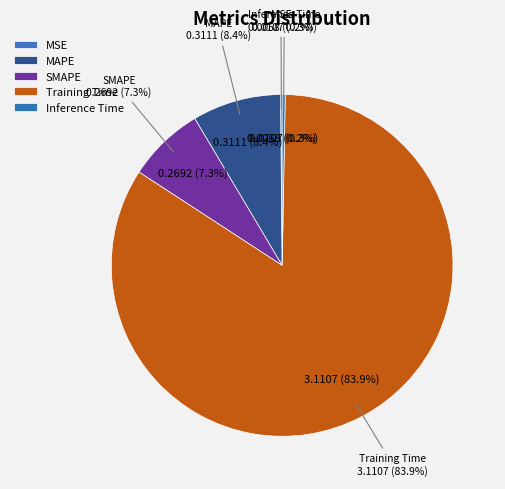

To the nearest percent, what is the difference between the largest and smallest slice percentages?

84%